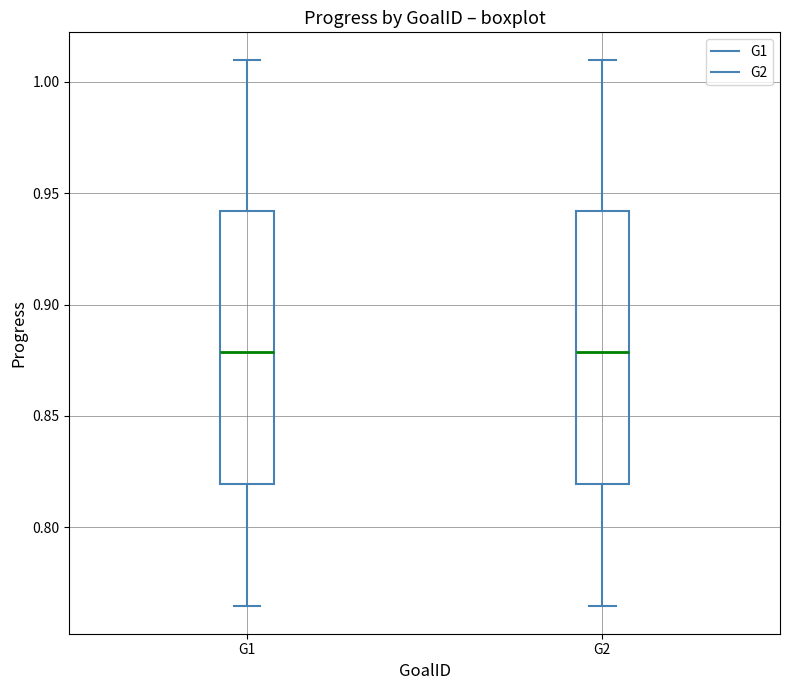

Where does the upper whisker of the box for G1 end on the y-axis? The values are not printed on the chart, so give them approximately, as read against the axis.

1.010